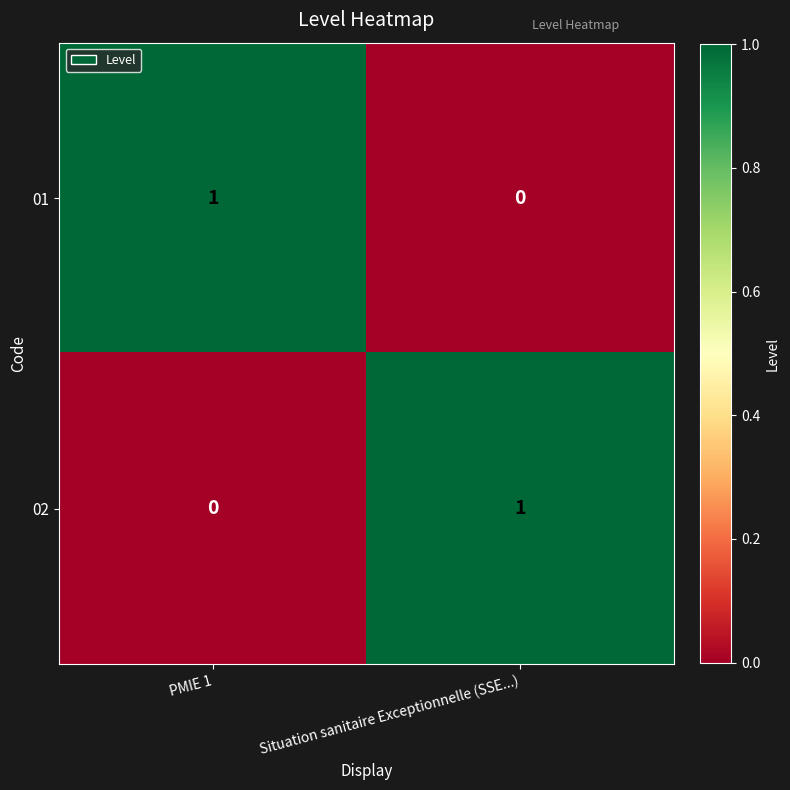

At which label does 01 reach its minimum?

Situation sanitaire Exceptionnelle (SSE...)